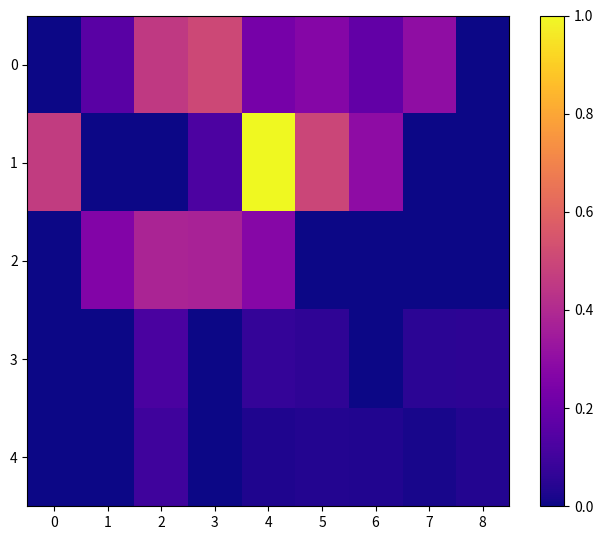

Reading left to right, transcribe all the data shown in this chart.

0: 0=0.0	1=0.2	2=0.5	3=0.5	4=0.2	5=0.3	6=0.2	7=0.3	8=0.0
1: 0=0.5	1=0.0	2=0.0	3=0.1	4=1.0	5=0.5	6=0.3	7=0.0	8=0.0
2: 0=0.0	1=0.3	2=0.4	3=0.4	4=0.3	5=0.0	6=0.0	7=0.0	8=0.0
3: 0=0.0	1=0.0	2=0.1	3=0.0	4=0.1	5=0.1	6=0.0	7=0.1	8=0.1
4: 0=0.0	1=0.0	2=0.1	3=0.0	4=0.0	5=0.0	6=0.0	7=0.0	8=0.0